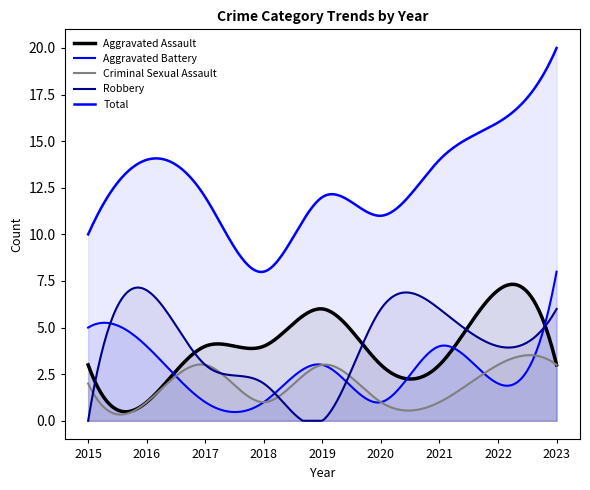

True or false: Robbery has more than 2 points higher than both neighbors.

False